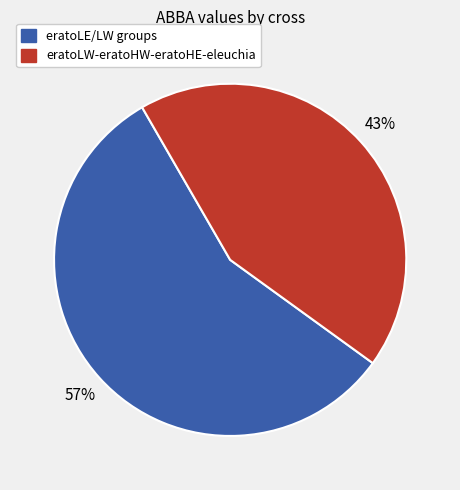

Between eratoLW-eratoHW-eratoHE-eleuchia and eratoLE/LW groups, which is larger?

eratoLE/LW groups